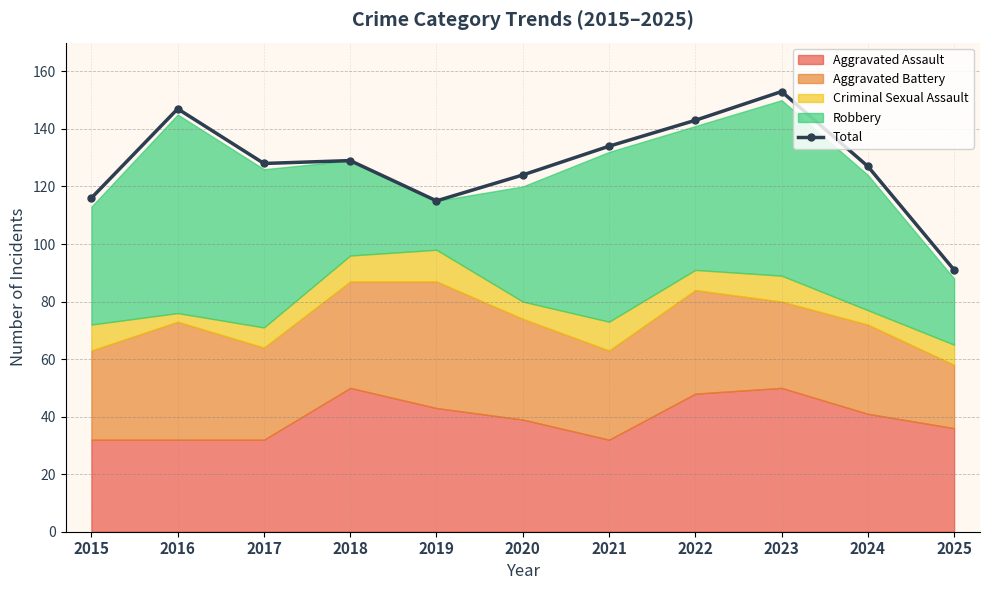

Where is Total nearest to the value 122?

2020